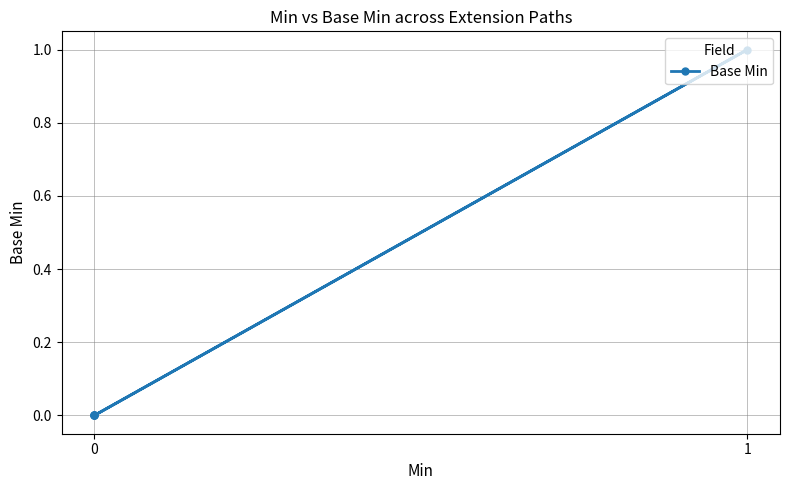

Is it true that the value at 0 is 0?

False